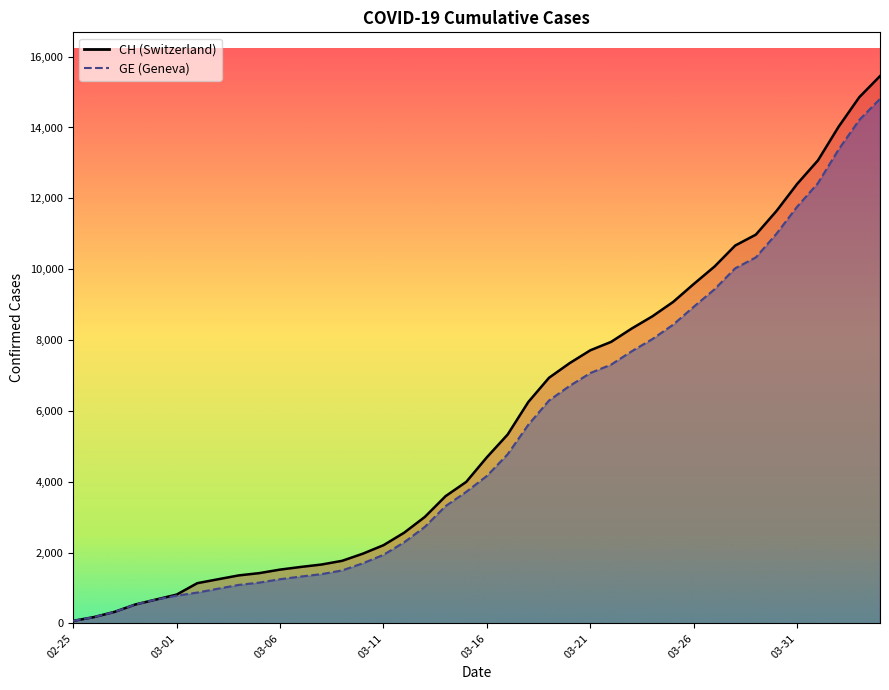

What is the difference between the maximum and minimum values in the CH series?

15378